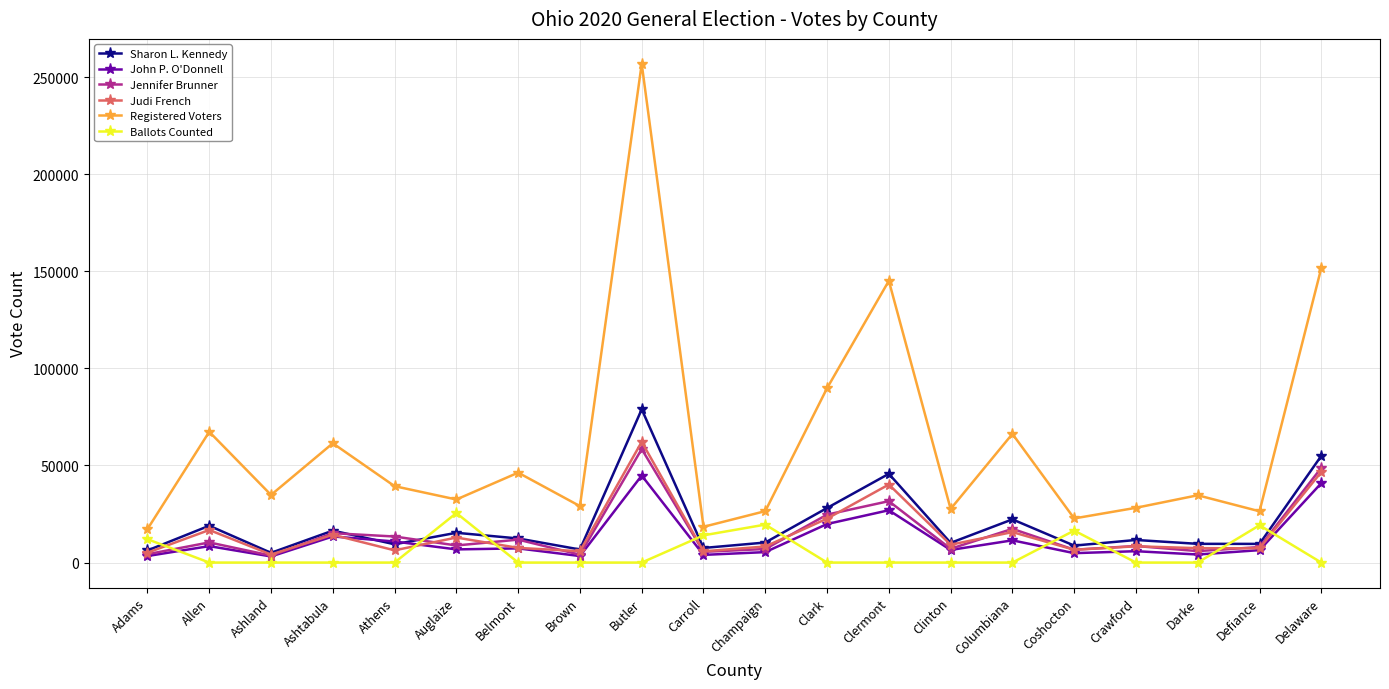

At which label is Registered Voters closest to 137077?

Clermont